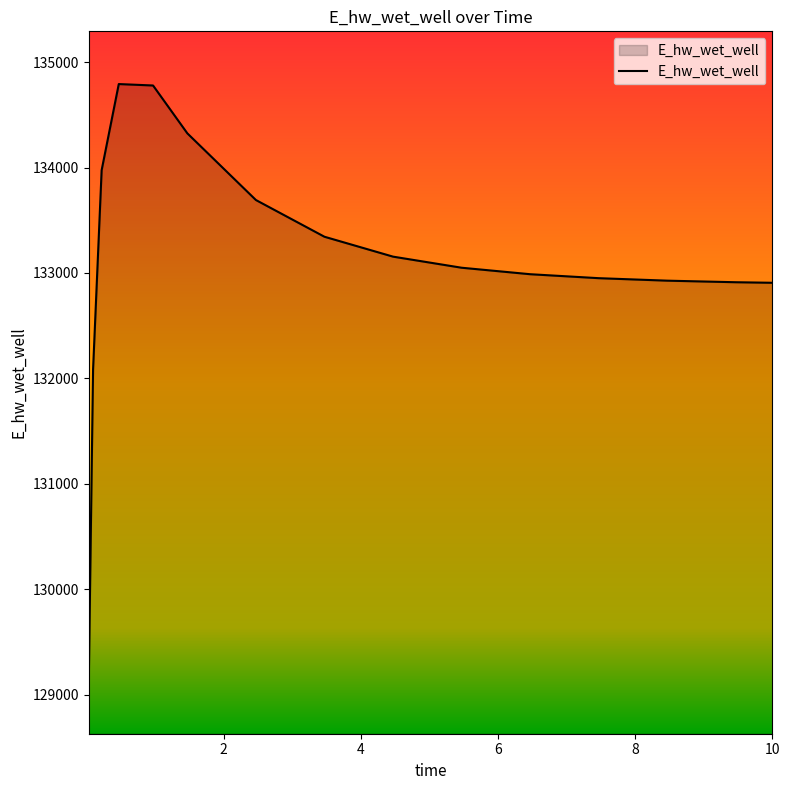

What is the difference between the maximum and minimum values?

5660.4